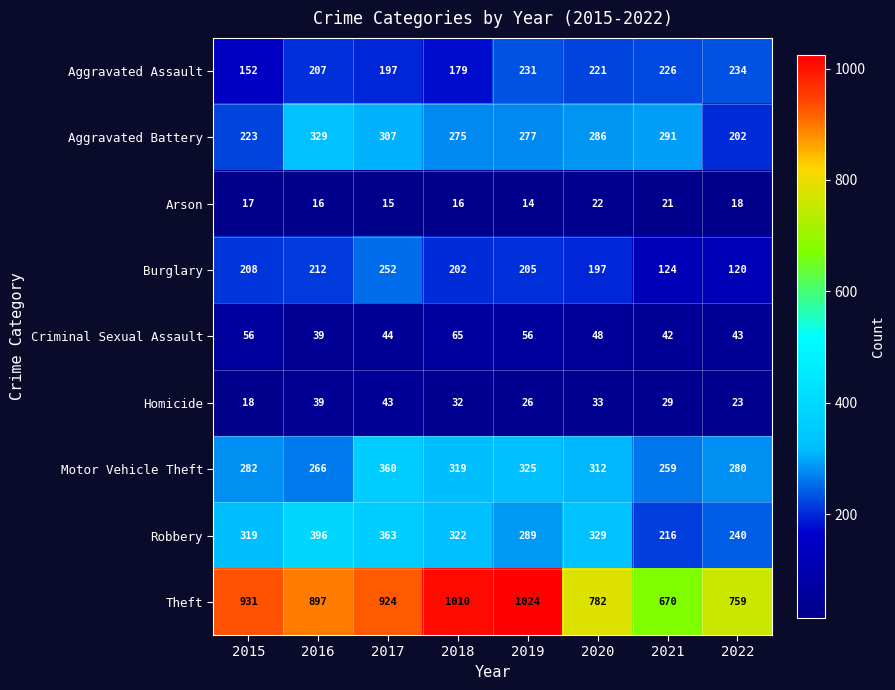

At which category is the sum across all series the highest?

2017